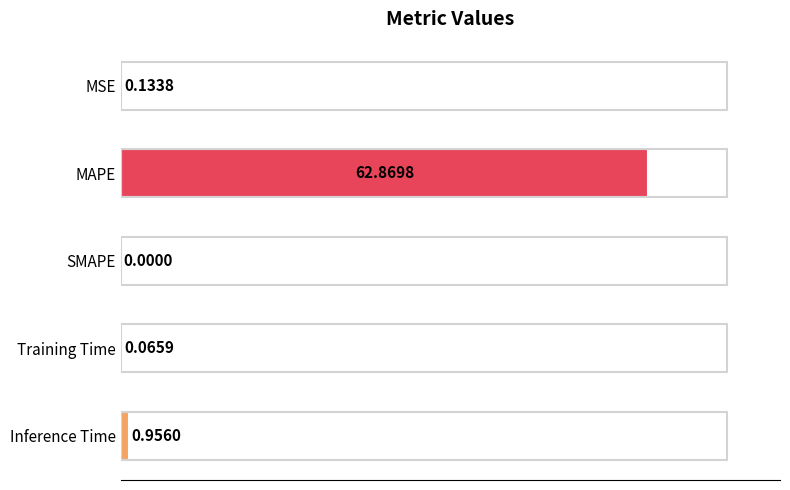

Which has a higher value, MSE or MAPE?

MAPE